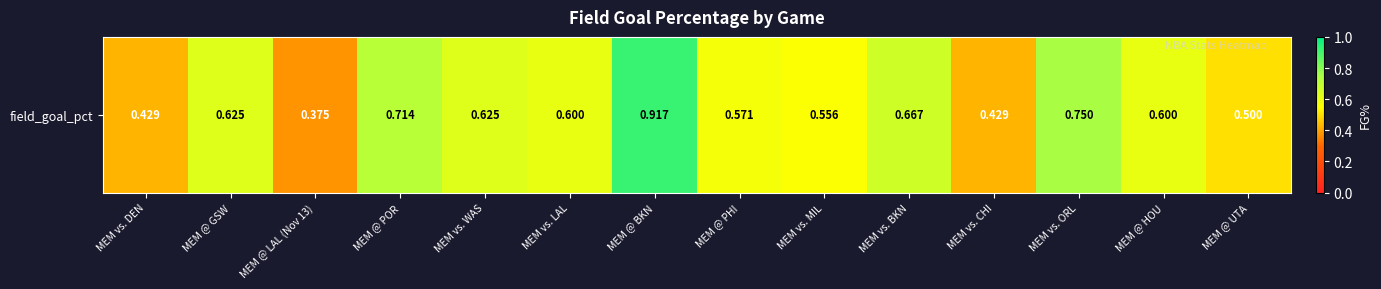

The value at MEM vs. ORL is 1.3. True or false?

False